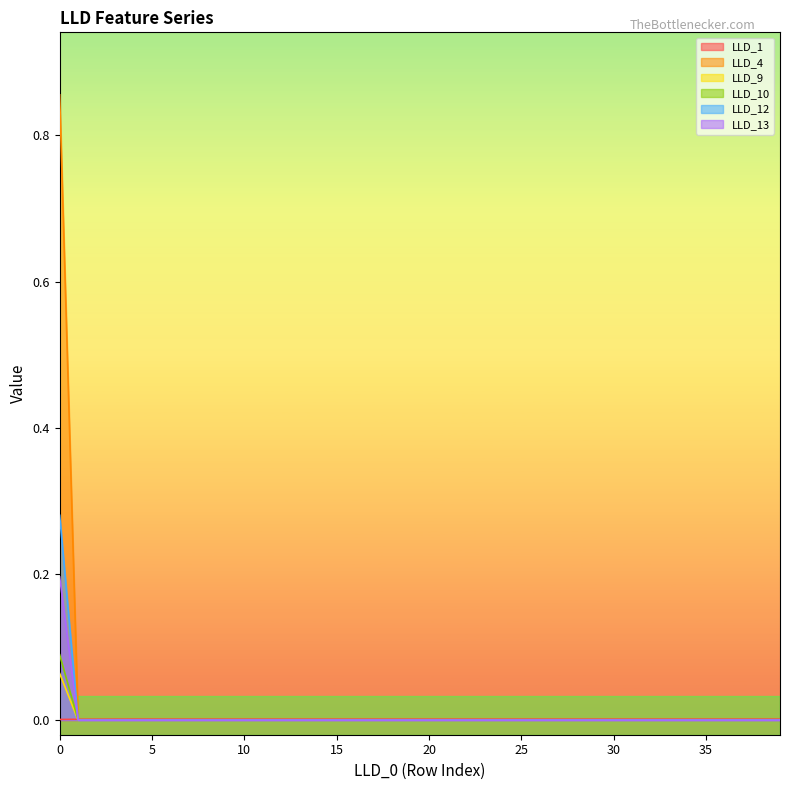

The LLD_13 series shows -0.2 at 25. True or false?

False